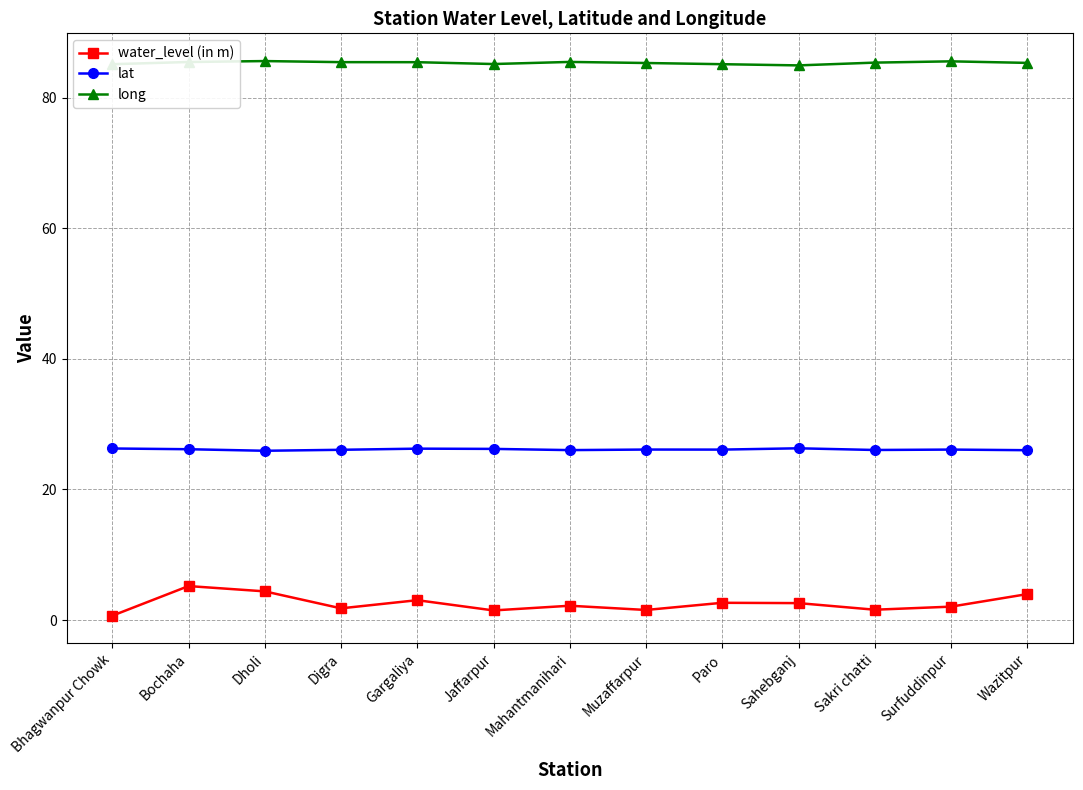

True or false: water_level (in m) and long cross at least once.

False